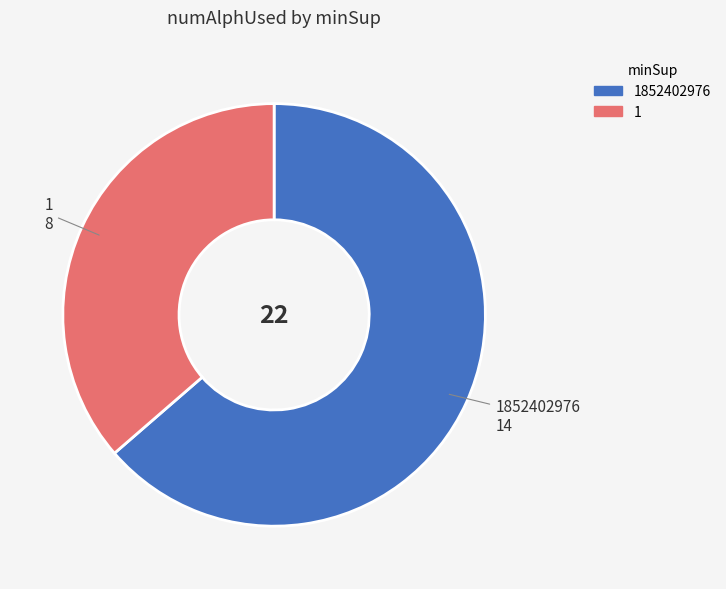

Do 1852402976 and 1 together represent more than half of the pie?

Yes